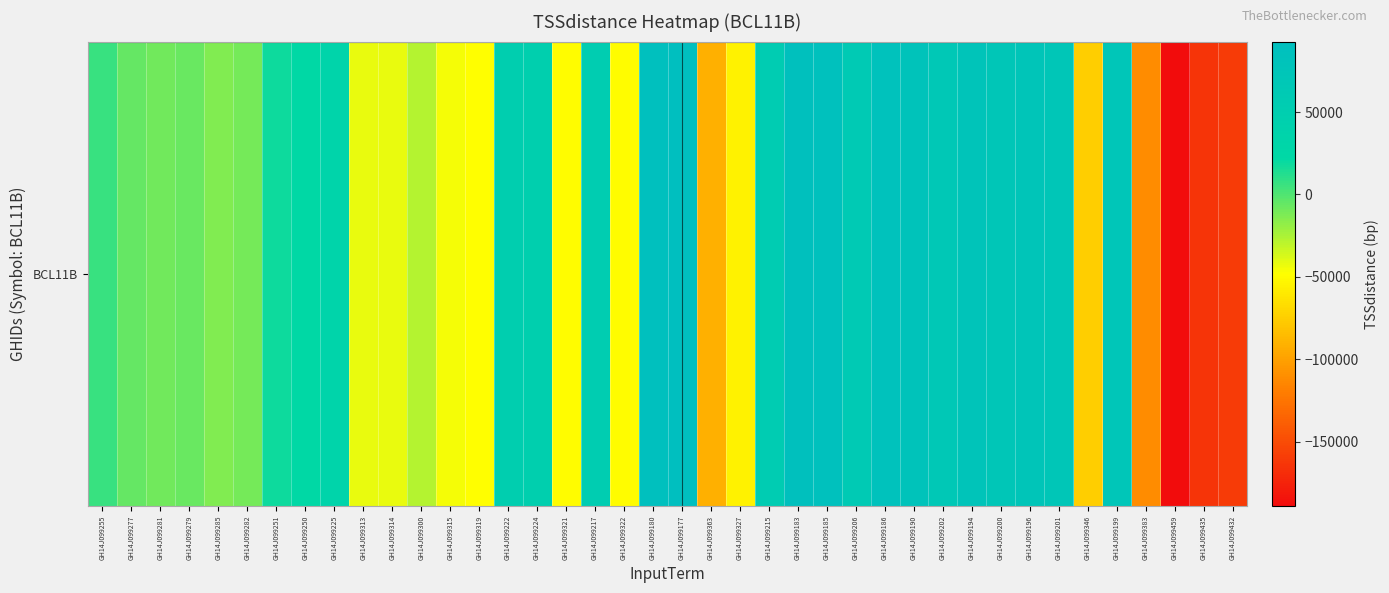

Reading left to right, extract all data points from this chart.

GH14J099255=6779	GH14J099277=-5744	GH14J099281=-8804	GH14J099279=-7238	GH14J099285=-13942	GH14J099282=-10407	GH14J099251=18812	GH14J099250=21267	GH14J099225=34217	GH14J099313=-41904	GH14J099314=-42604	GH14J099300=-28126	GH14J099315=-45373	GH14J099319=-48304	GH14J099222=49506	GH14J099224=47498	GH14J099321=-49704	GH14J099217=53849	GH14J099322=-50104	GH14J099180=90273	GH14J099177=92786	GH14J099363=-92104	GH14J099327=-55704	GH14J099215=56564	GH14J099183=87769	GH14J099185=86496	GH14J099206=61545	GH14J099186=83765	GH14J099190=80281	GH14J099202=67808	GH14J099194=76597	GH14J099200=71824	GH14J099196=74368	GH14J099201=70758	GH14J099346=-74667	GH14J099199=72936	GH14J099383=-111803	GH14J099459=-189222	GH14J099435=-164803	GH14J099432=-160504